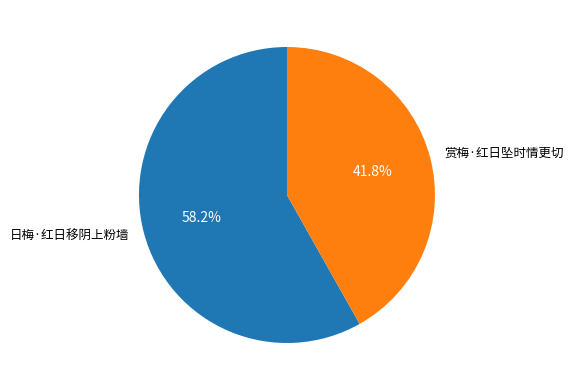

What is the majority slice?

日梅·红日移阴上粉墙